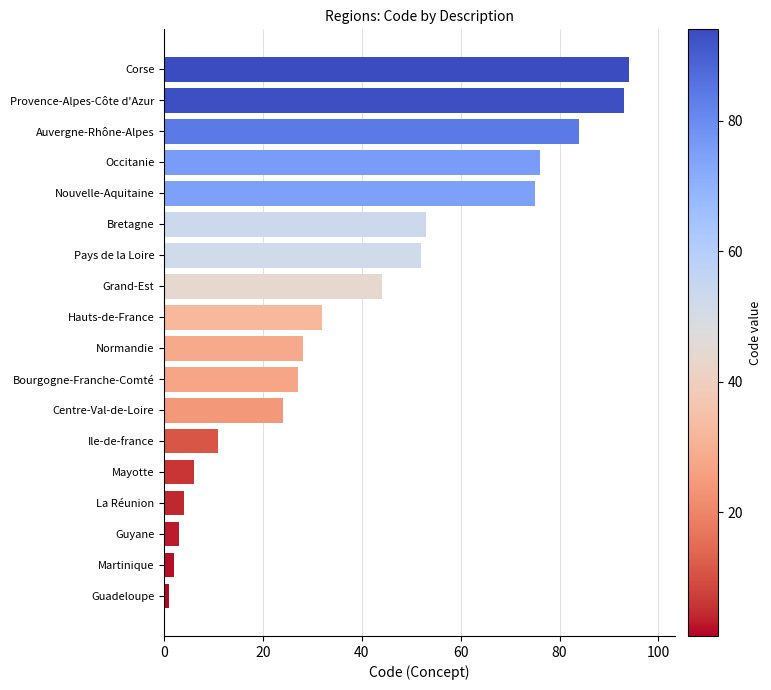

Does the chart contain stacked bars?

No